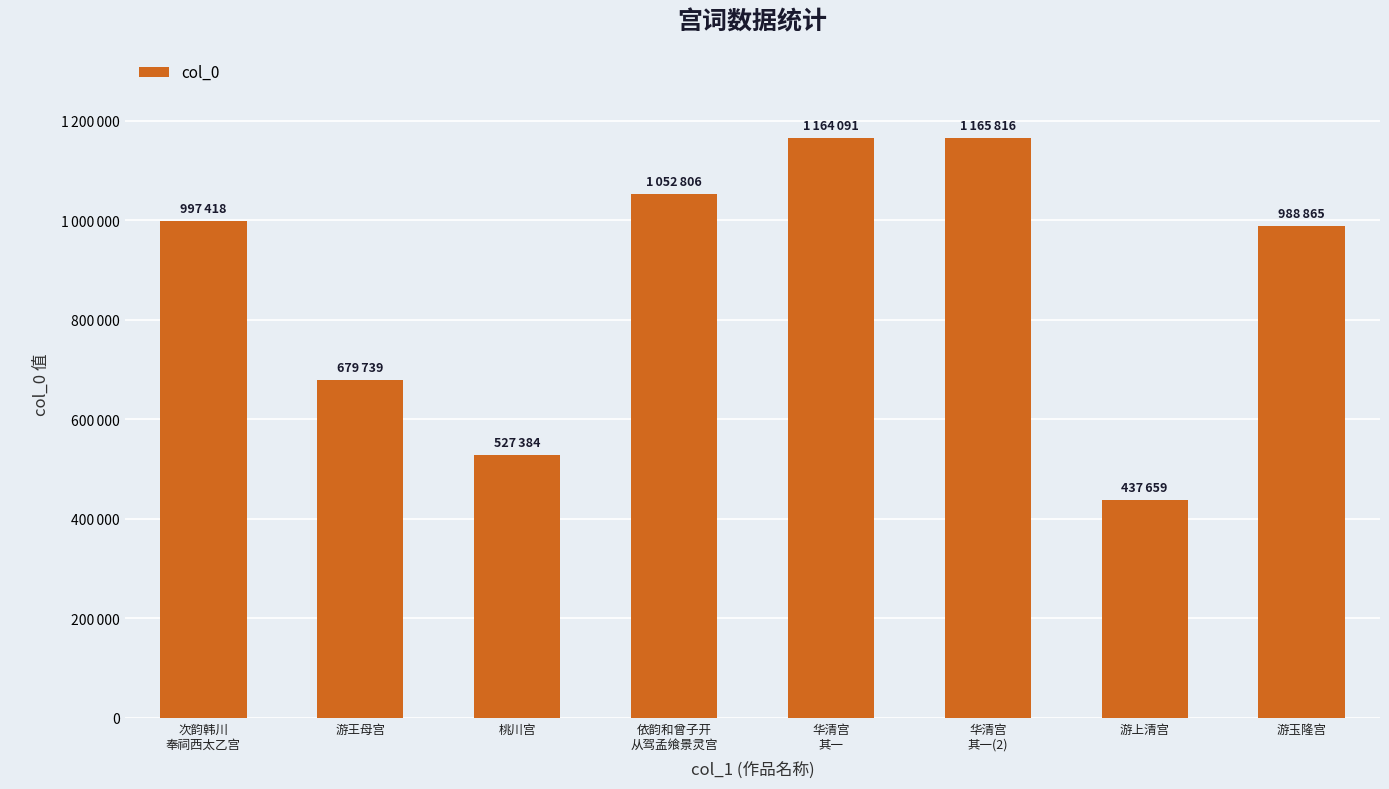

Are the bars horizontal?

No